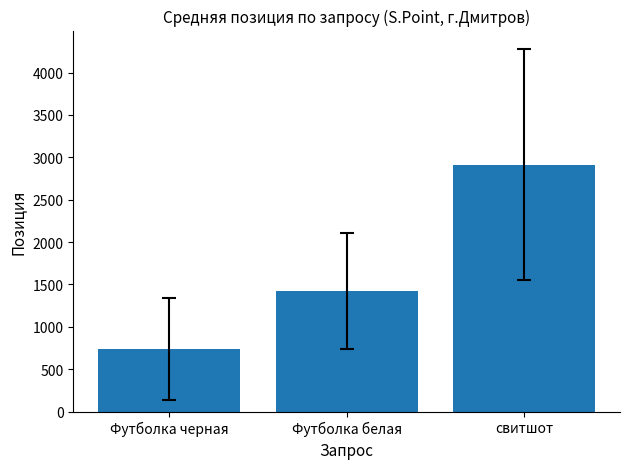

What is the smallest value displayed?

737.8